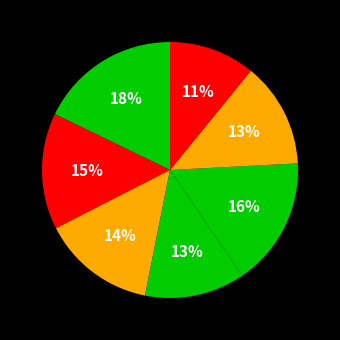

Count the number of slices in the pie.

7